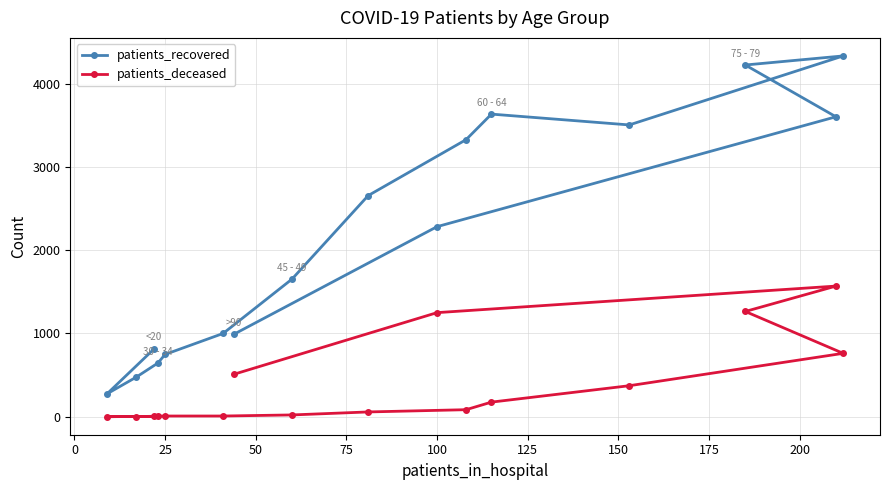

At how many categories does at least one series exceed 1733?

8